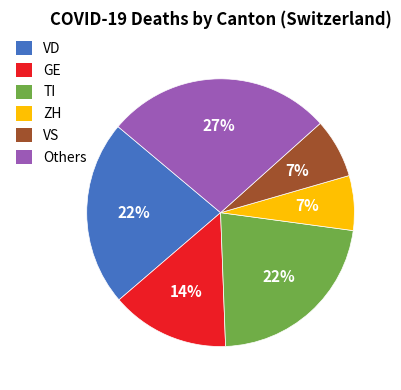

Is there a majority slice in this chart?

No